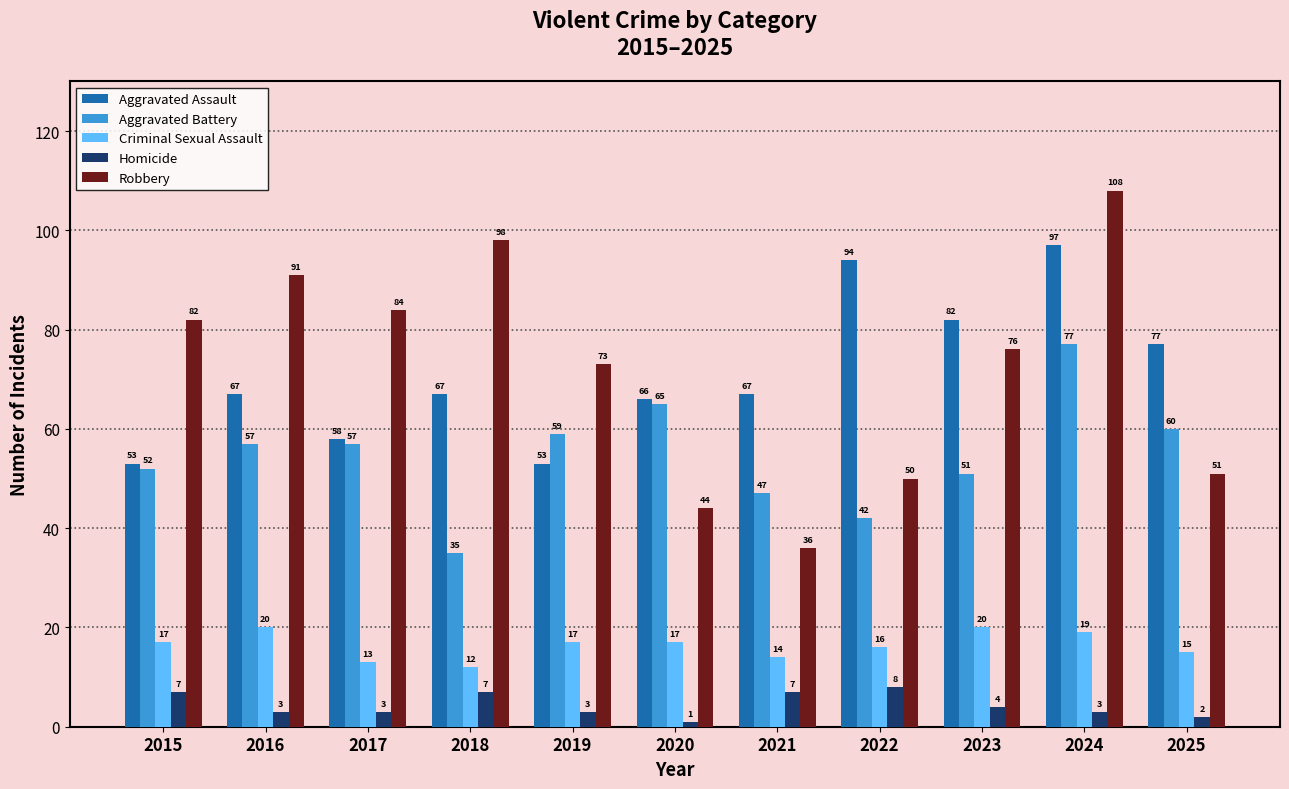

What is the difference between the second highest and second lowest values in the Aggravated Battery series?

23